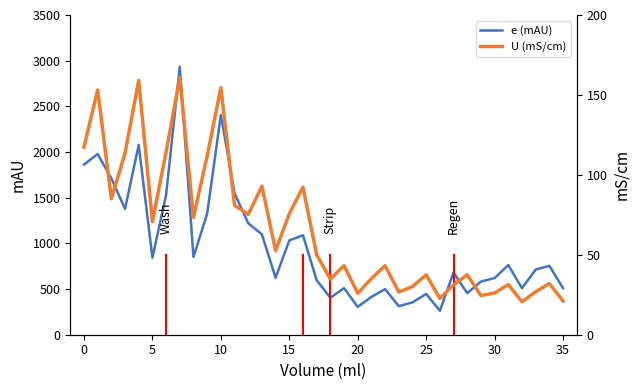

What is the approximate value of U (mS/cm) at 18?

34.8